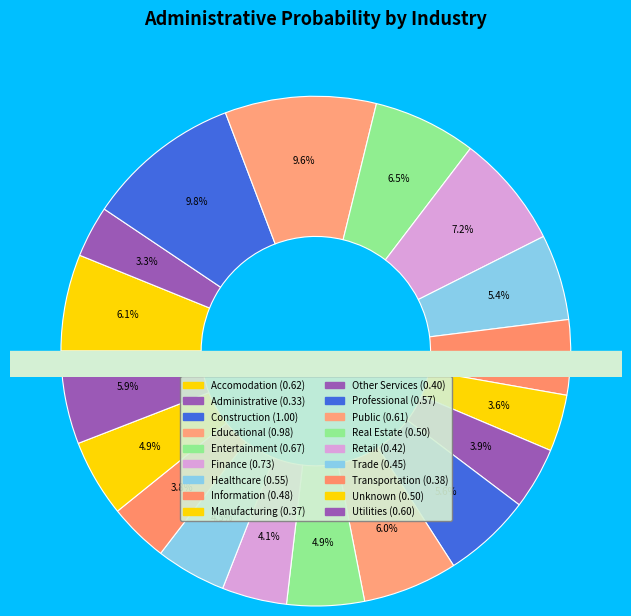

Does Manufacturing represent more than half of the total?

No